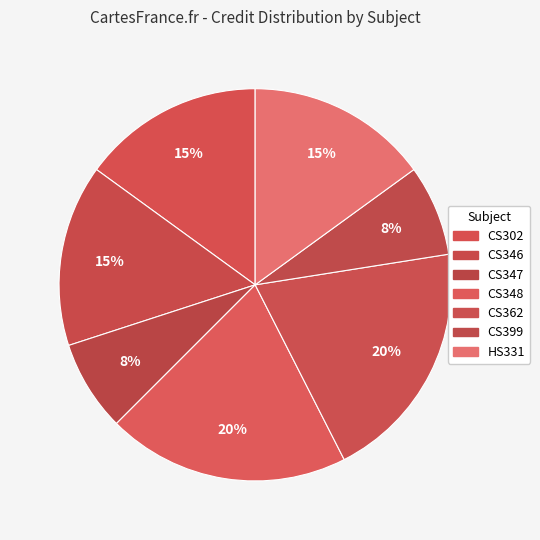

True or false: CS348 accounts for 33% of the total.

False